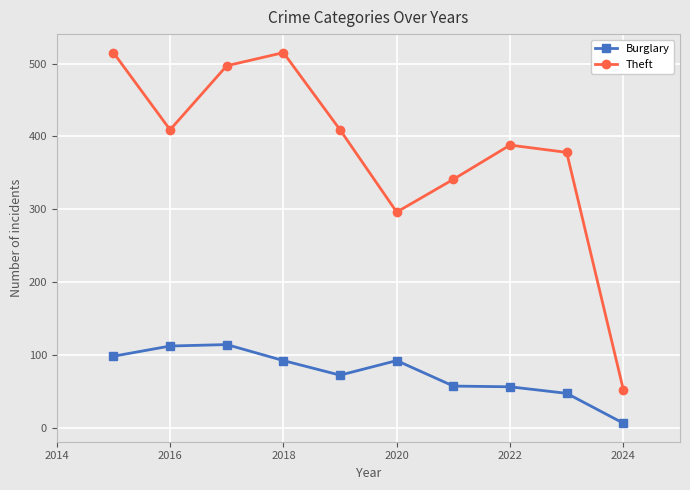

Which series has the widest spread of values?

Theft